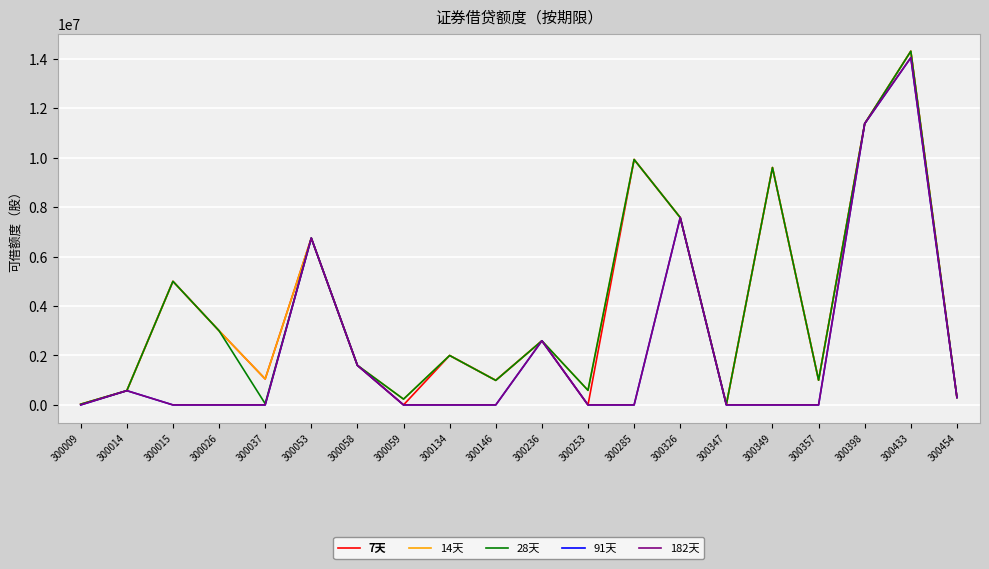

True or false: 182天 and 14天 cross at least once.

False